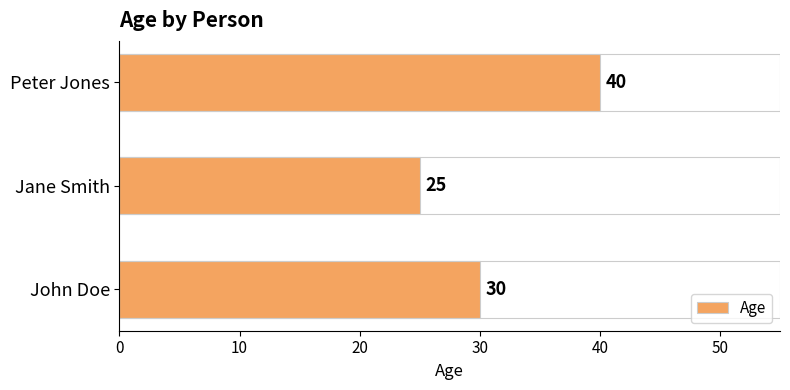

What is the change in value from John Doe to Peter Jones?

+10